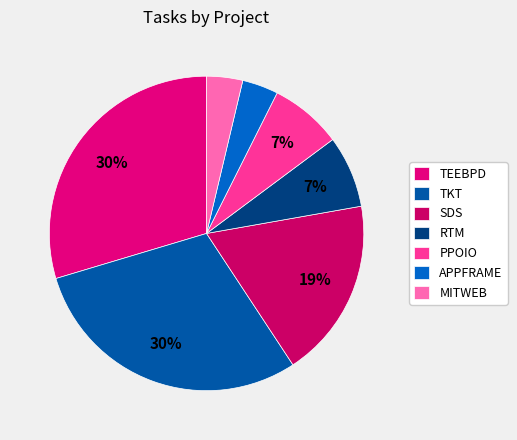

What portion of the pie excludes MITWEB?

96.3%